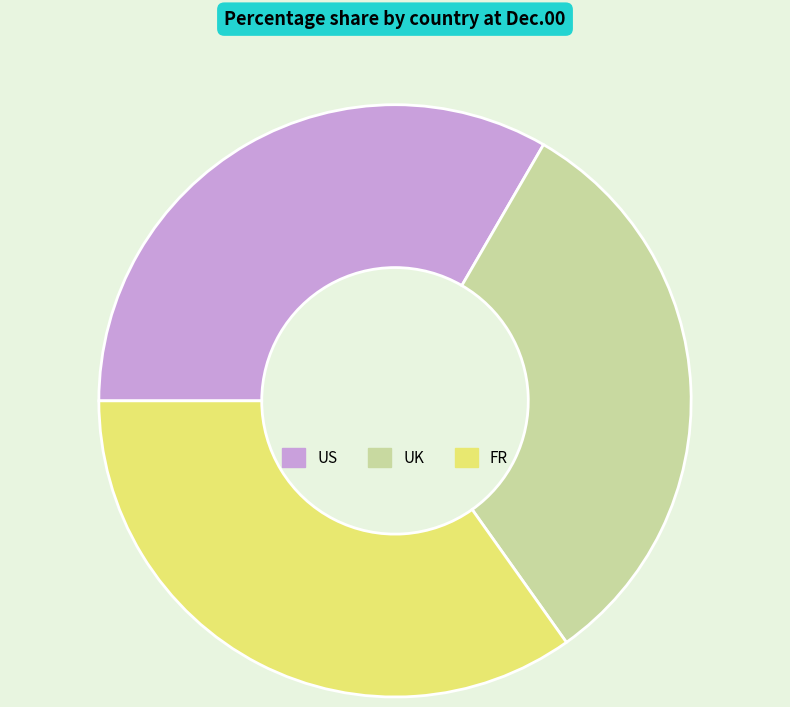

Is FR the majority of the pie?

No